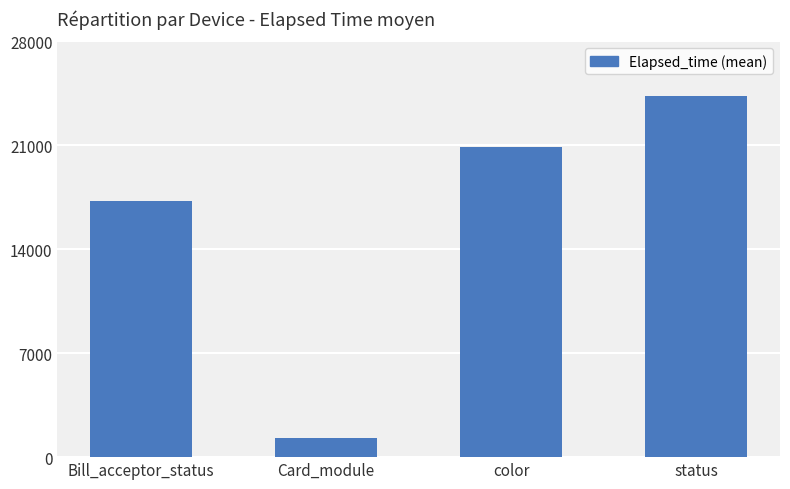

Where does the data first go above 20886?

color